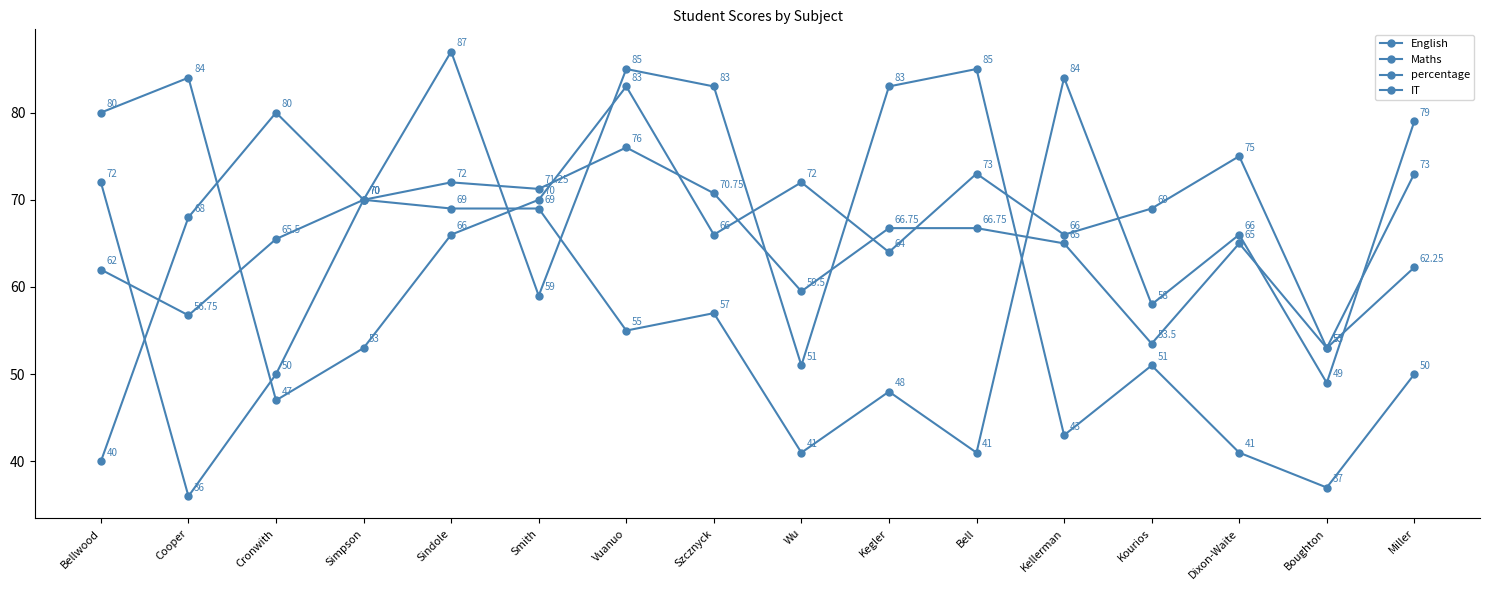

What is the label of the 6th point from the right?

Bell